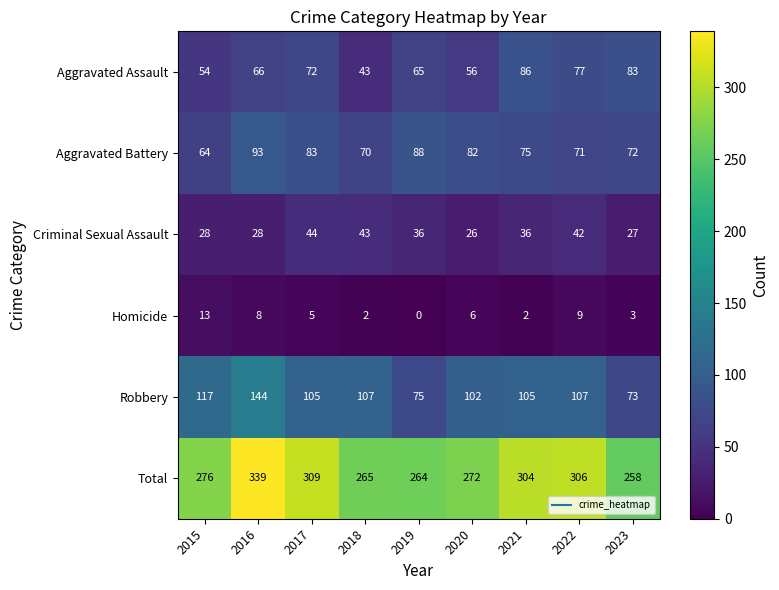

Which series has the largest range (max minus min)?

Total